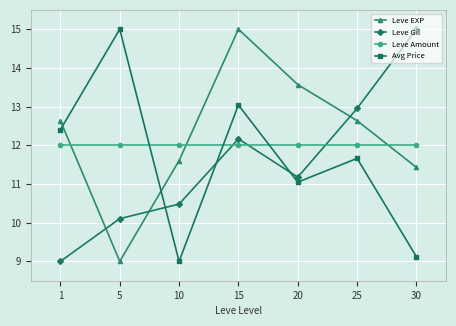

What is the sum of the Avg Price values at 5 and 25?

26.7